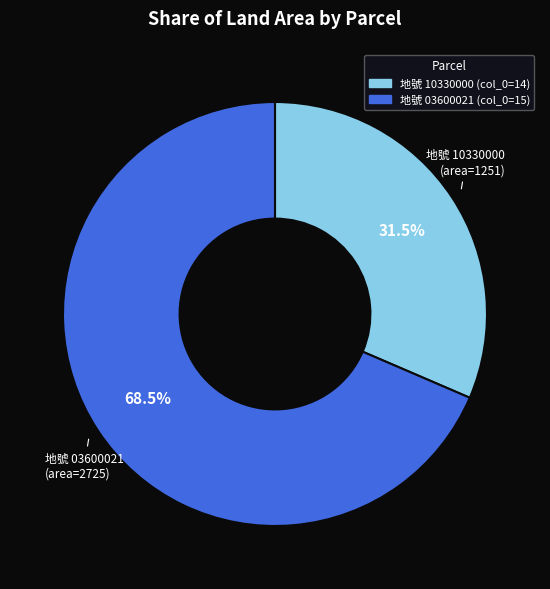

Is there a majority slice in this chart?

Yes